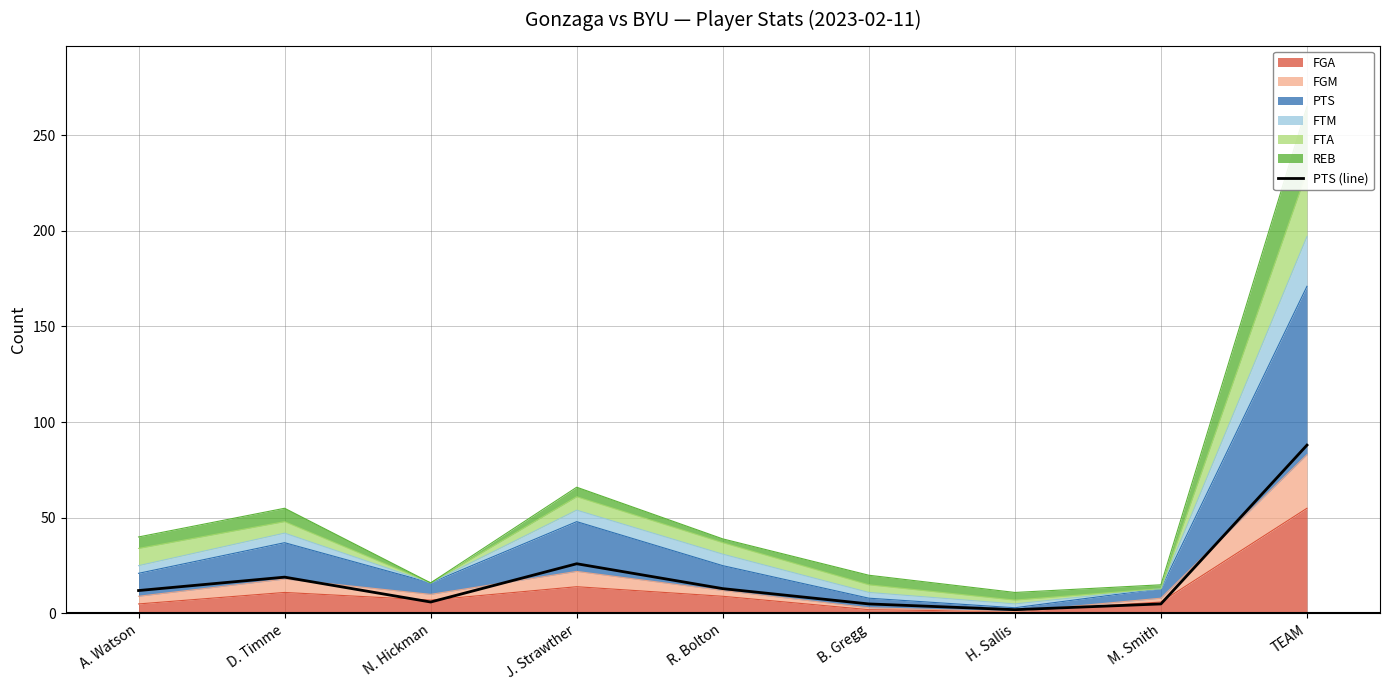

How many data points are above 12?

4